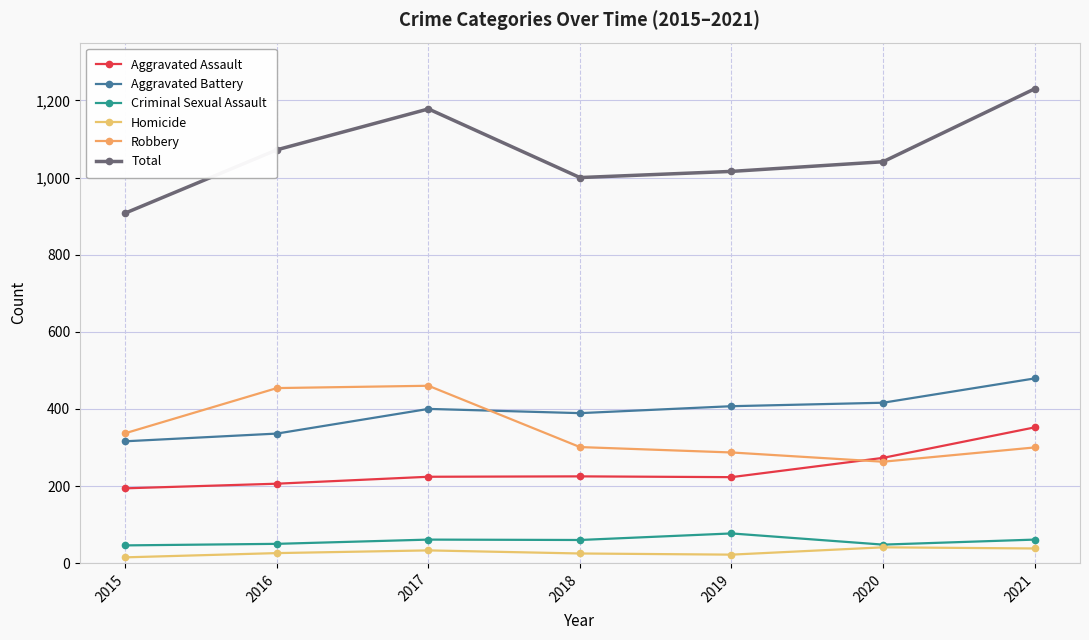

What is the sum of the Criminal Sexual Assault values at 2018 and 2021?

121